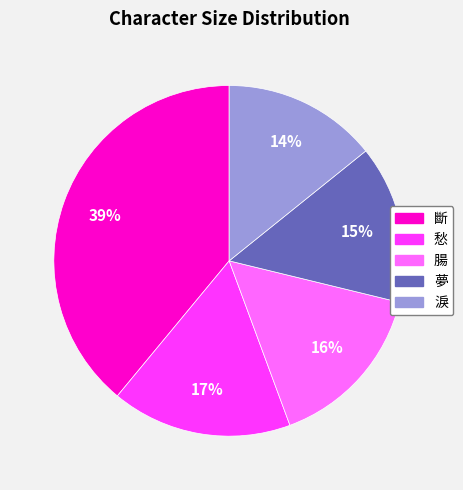

True or false: 斷 accounts for 26% of the total.

False